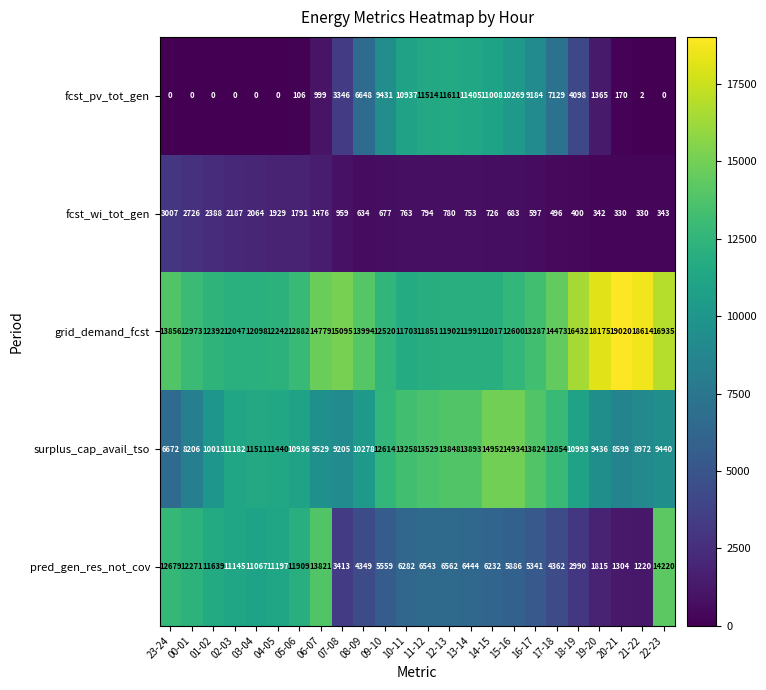

Which series has the largest range (max minus min)?

pred_gen_res_not_cov